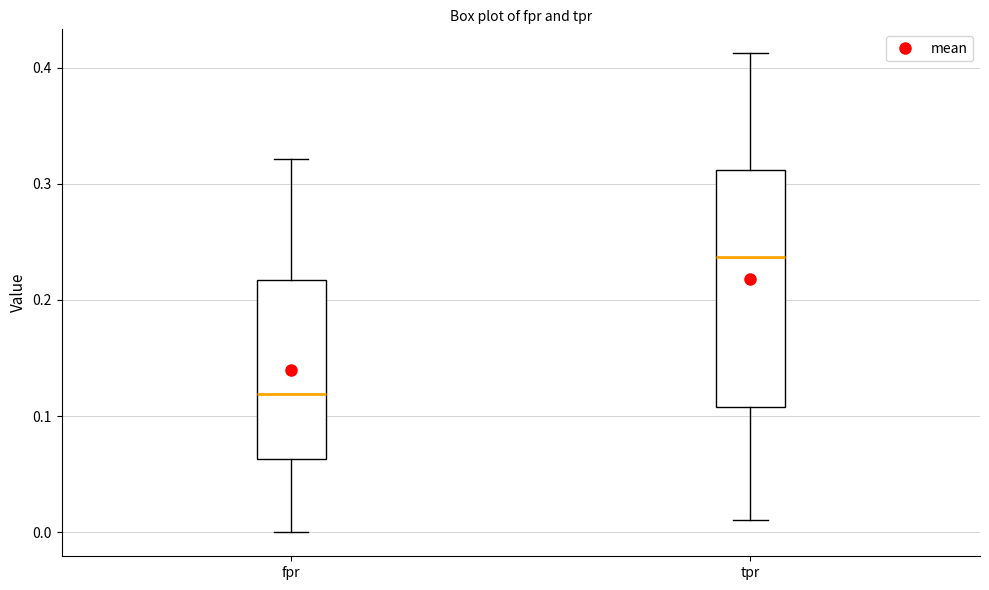

Where is the upper edge of the box for tpr on the y-axis? The values are not printed on the chart, so give them approximately, as read against the axis.

0.31